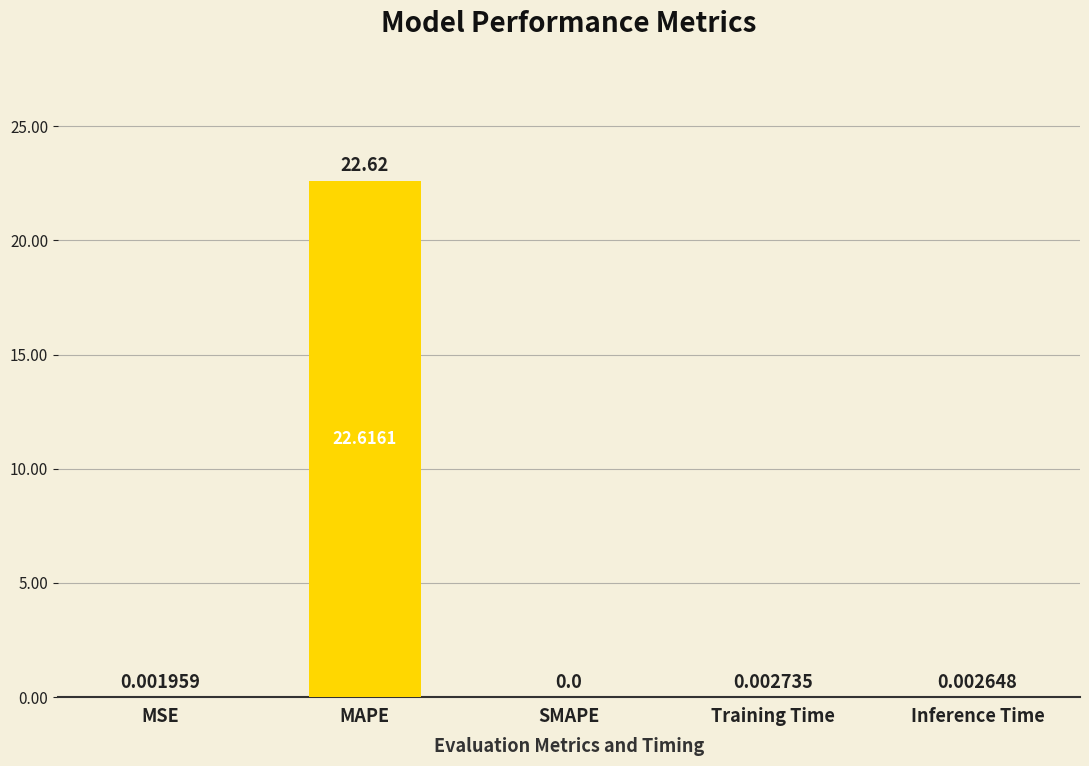

At which label is the value closest to 11?

Training Time